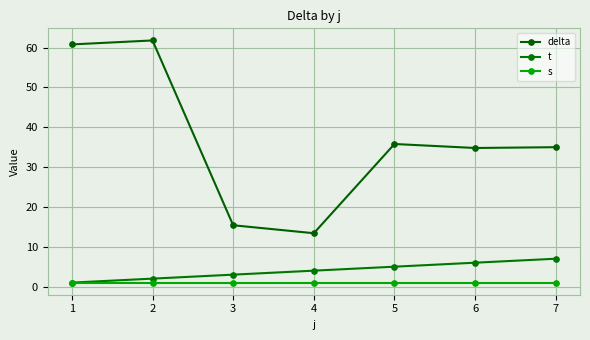

What is the highest value of the s series?

1.0